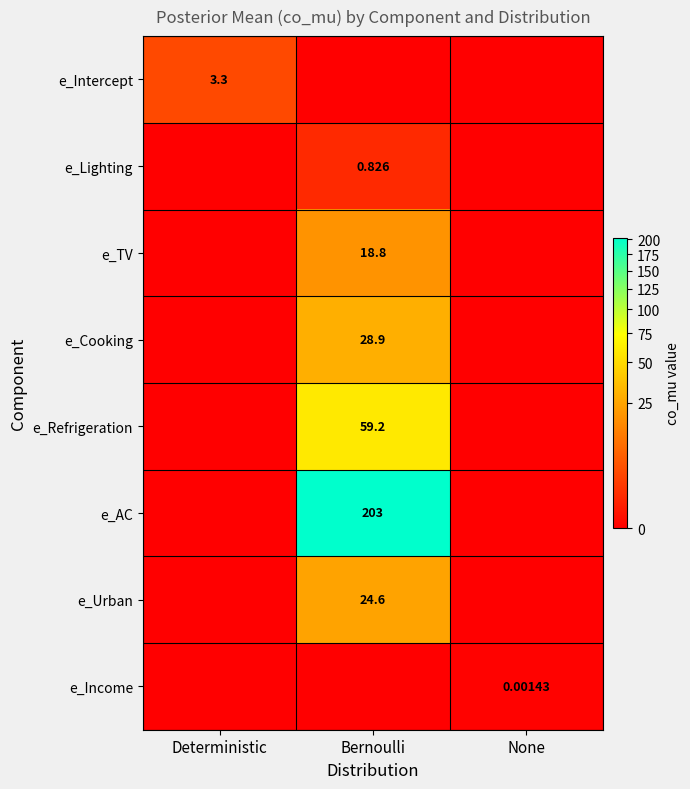

At Bernoulli, list the series in order from largest to smallest.

e_AC, e_Refrigeration, e_Cooking, e_Urban, e_TV, e_Lighting, e_Intercept, e_Income